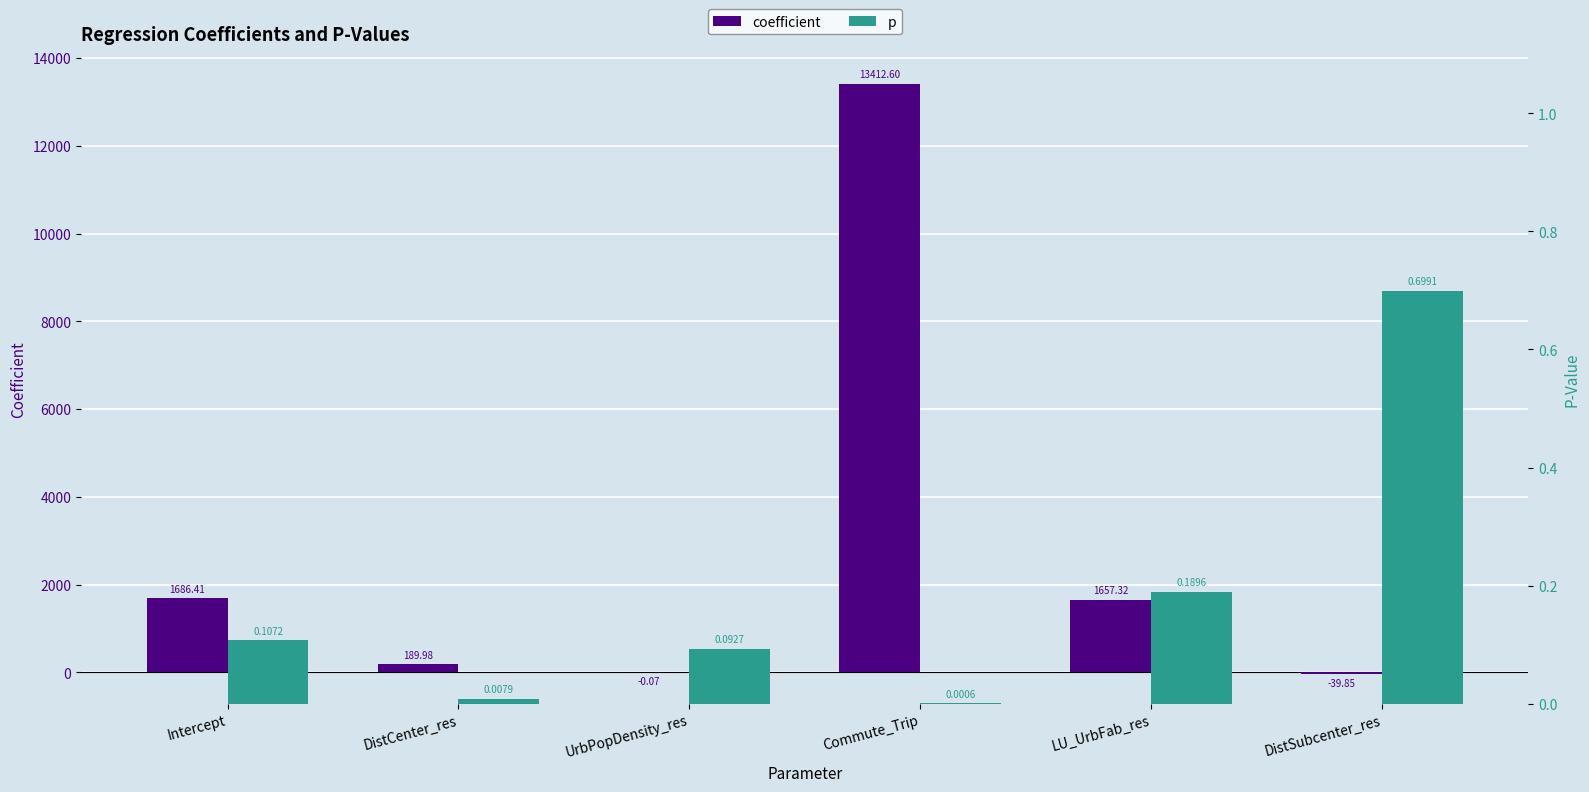

What is the difference between the highest and lowest values at Commute_Trip?

13412.6